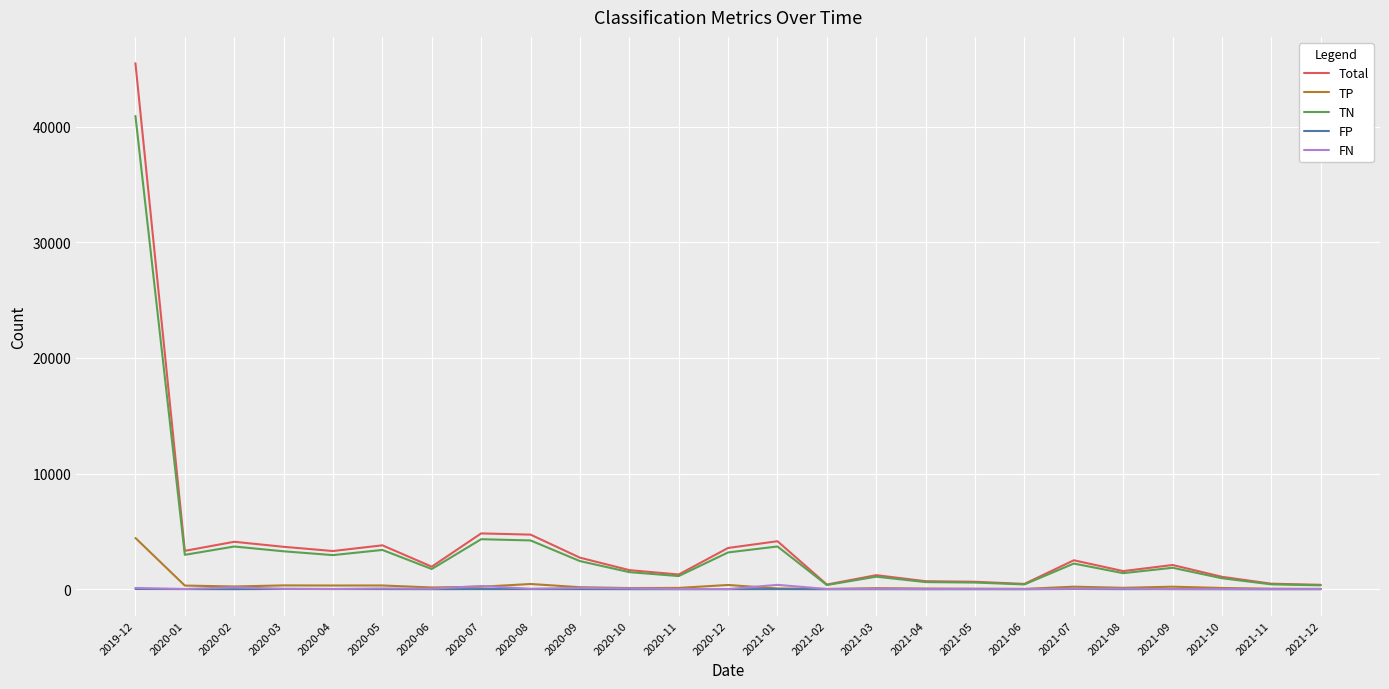

At which category is the sum across all series the highest?

2019-12